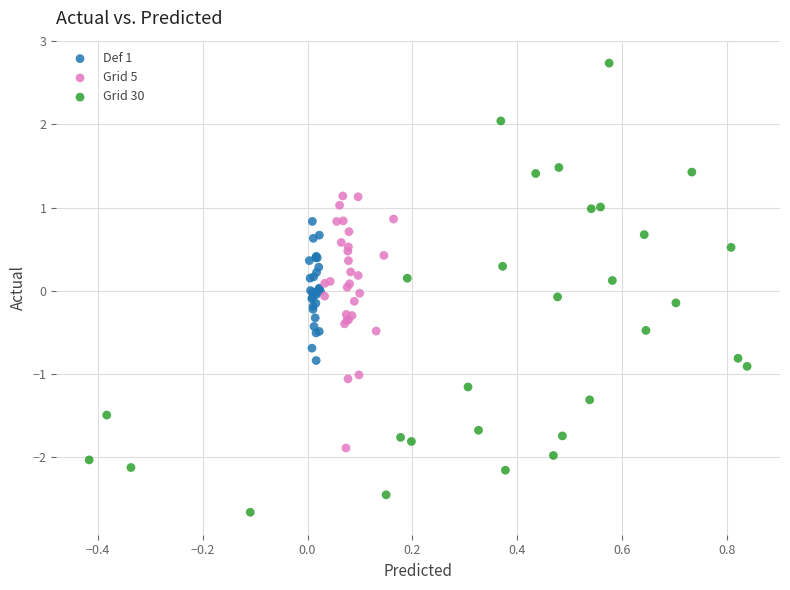

Which series contains the highest Y value?

Grid 30